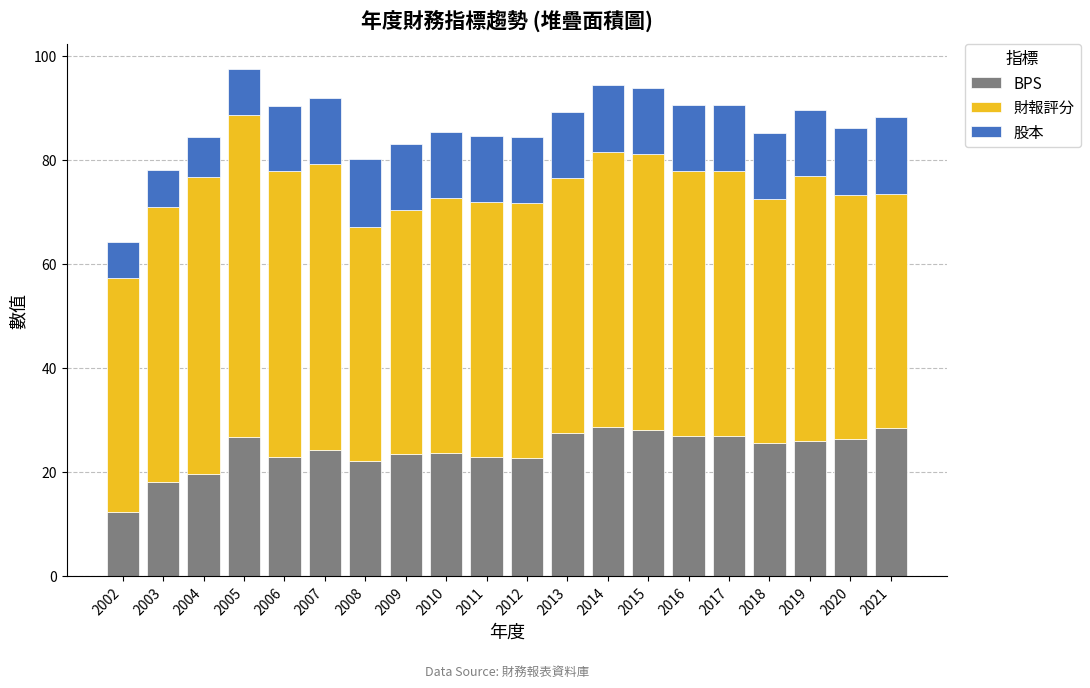

True or false: BPS has a value of 44.6 at 2015.

False